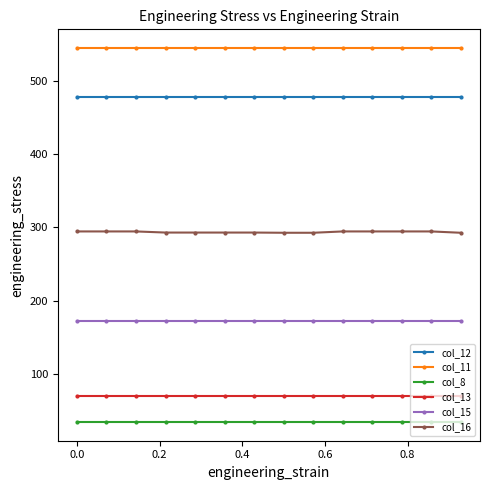

True or false: col_8 and col_12 cross at least once.

False